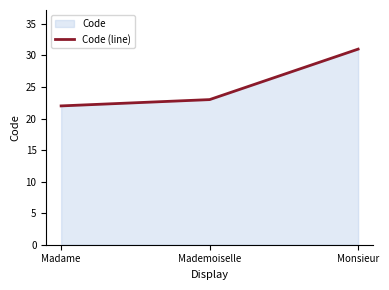

Does the chart have visible grid lines?

No